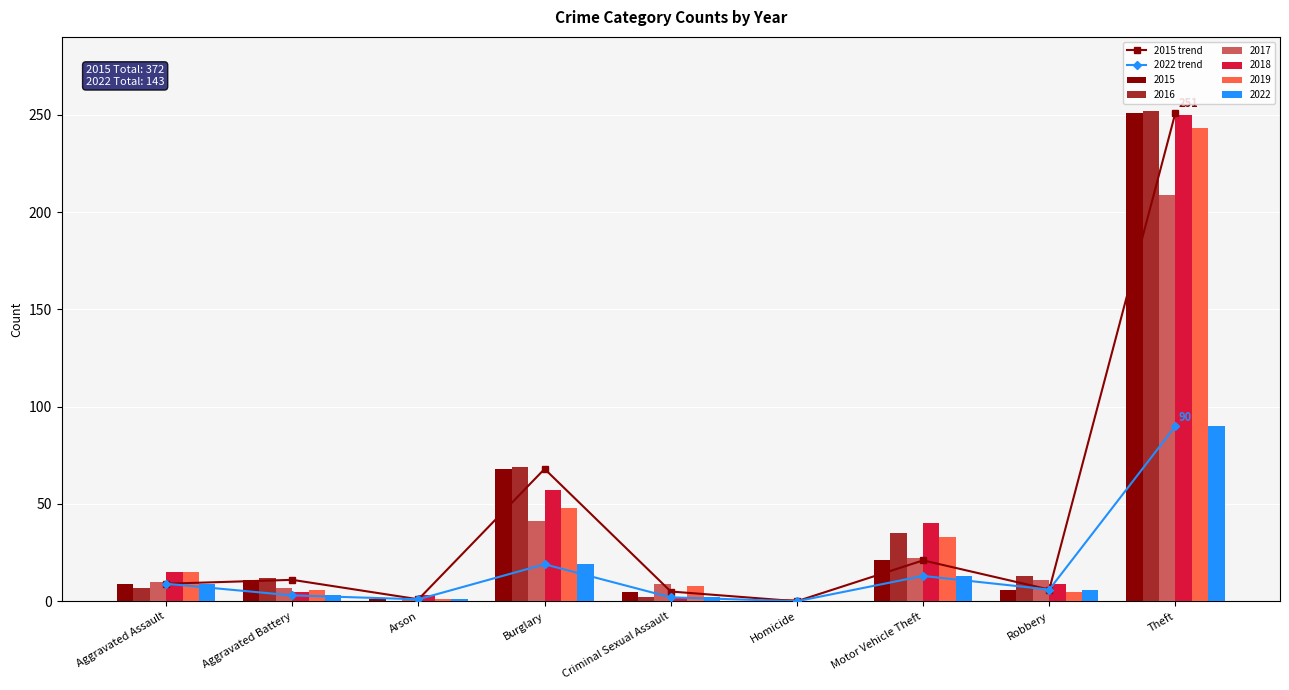

The 2015 trend series shows 251 at Theft. True or false?

True